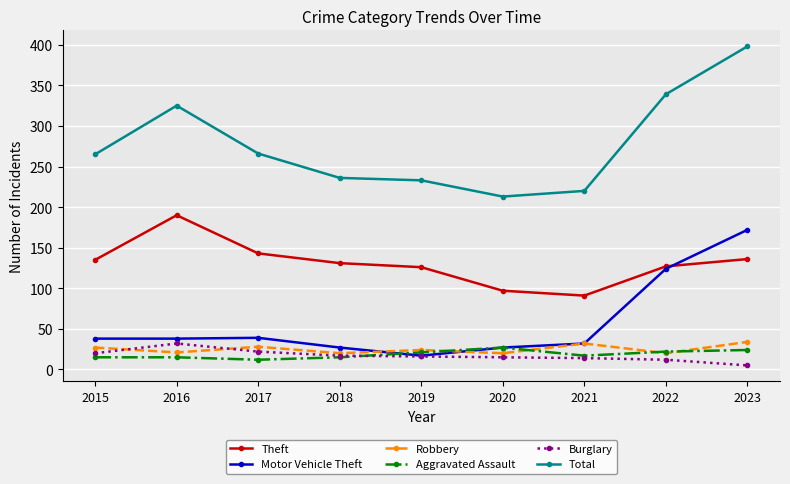

Which series has the largest range (max minus min)?

Total